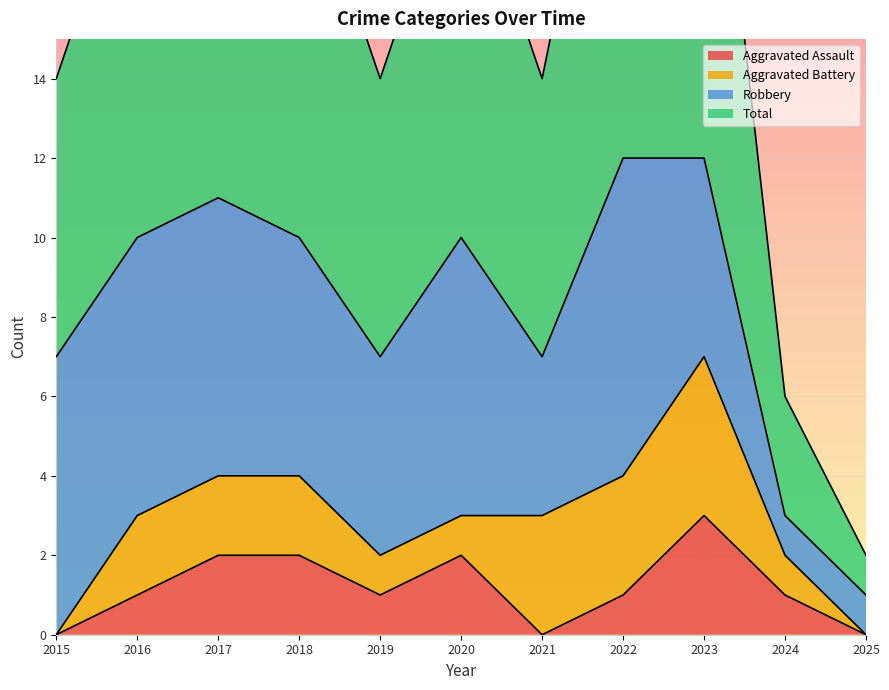

At which label does Total reach its minimum?

2025